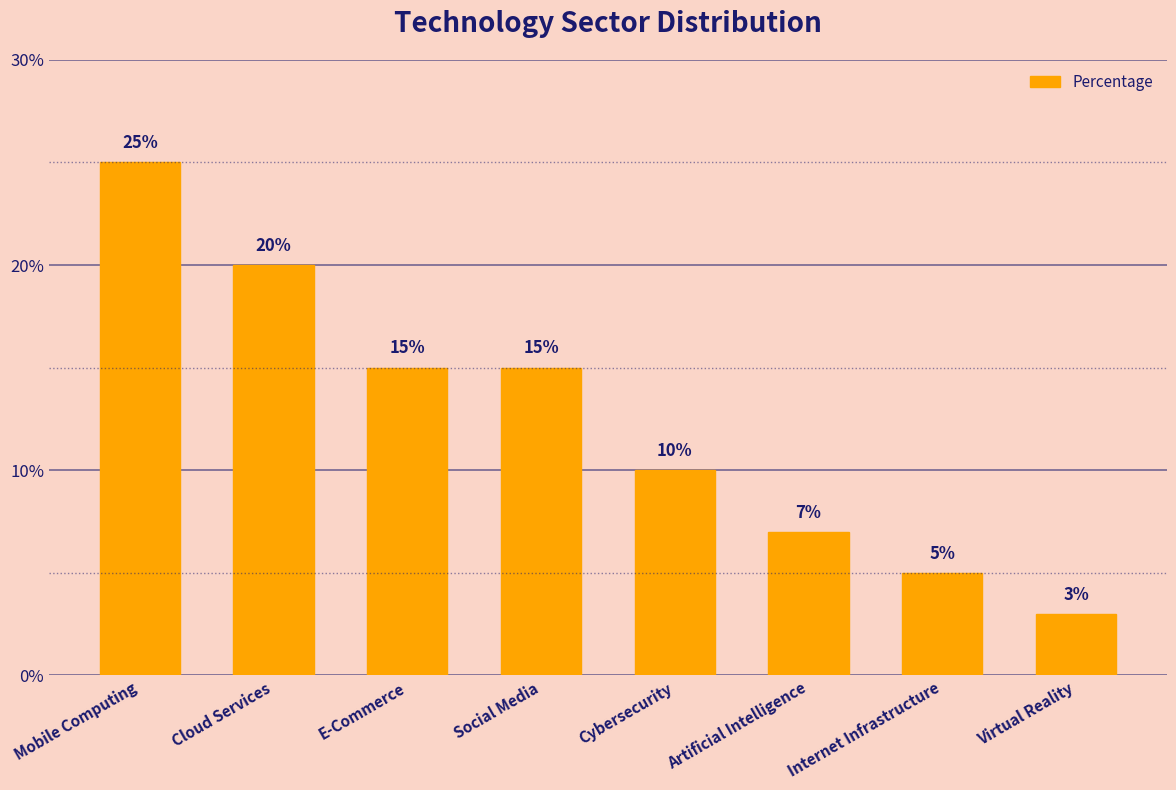

Does the chart contain stacked bars?

No